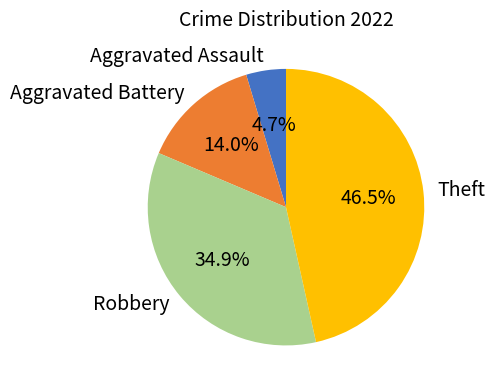

Is there any slice that represents more than half of the pie?

No